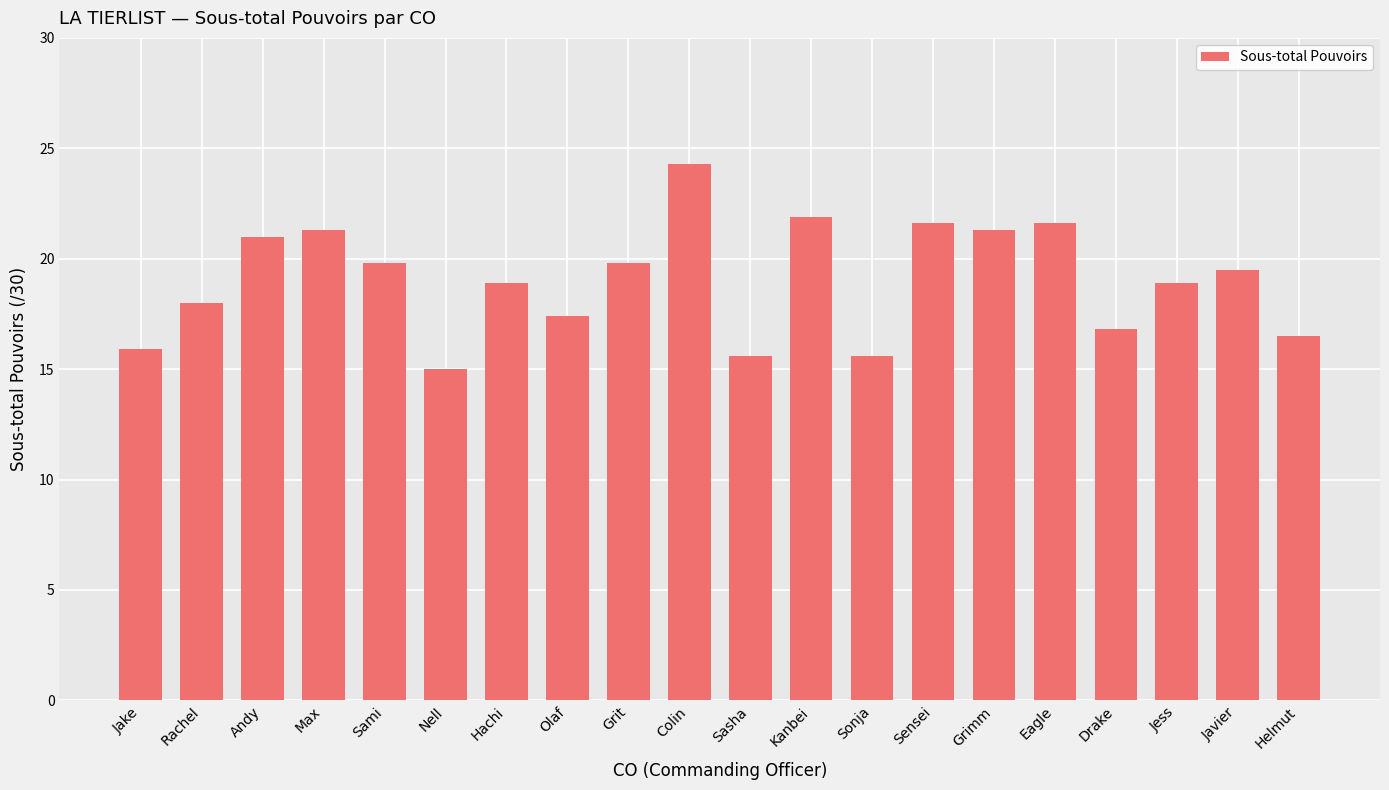

Which category has the lowest value across all series?

Nell